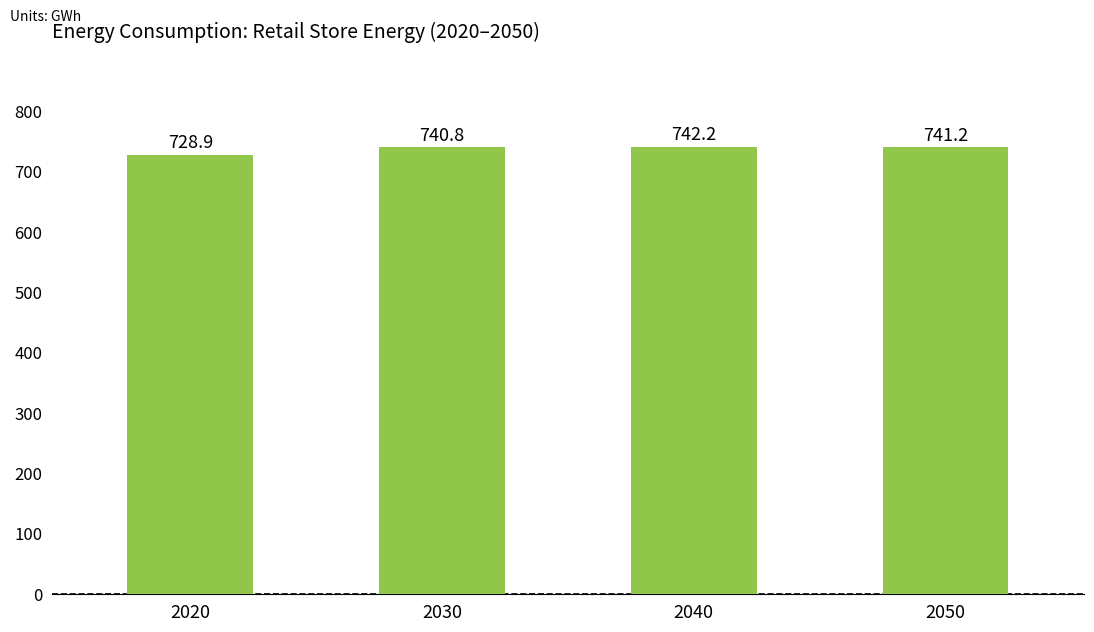

Rank the categories by value from lowest to highest.

2020, 2030, 2050, 2040